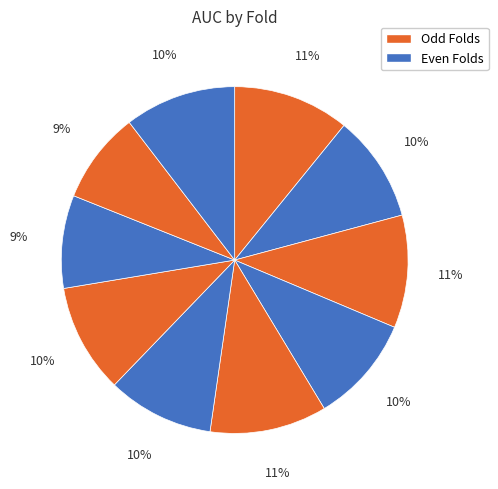

How many segments does this pie chart have?

10